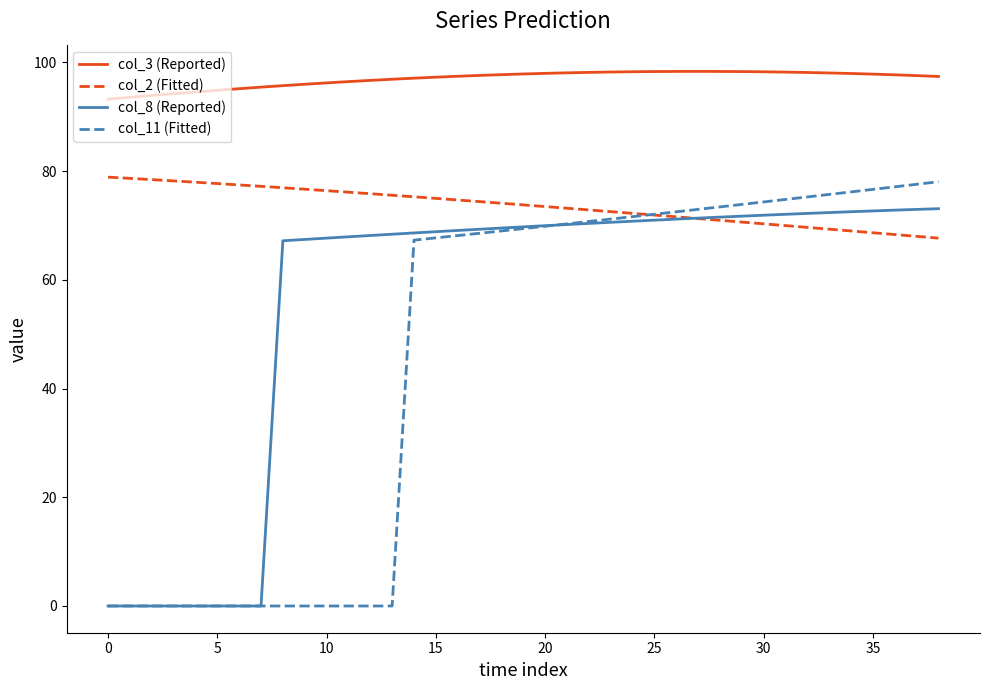

Which series has the largest total across all categories?

col_3 (Reported)